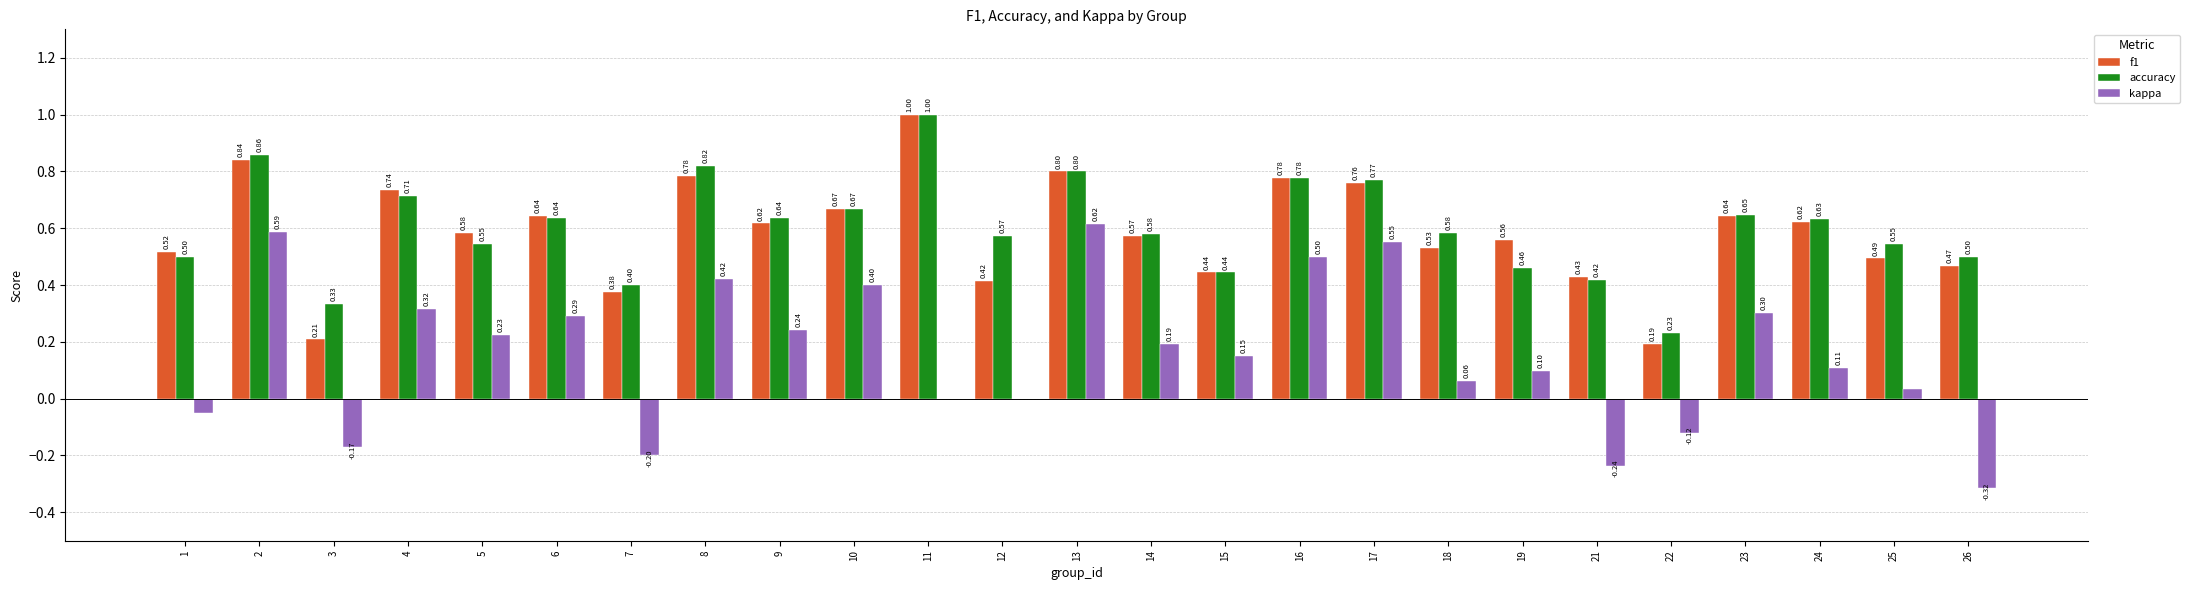

Between 1 and 24, which series saw the biggest shift?

kappa